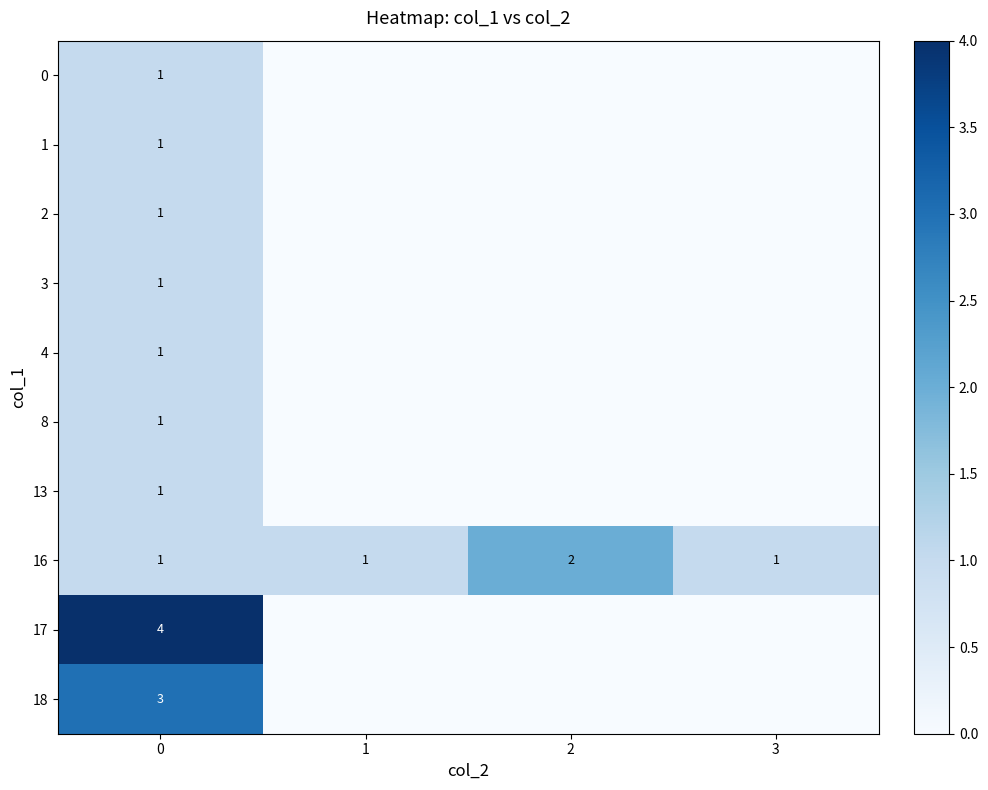

What is the sum of all 16 values?

5